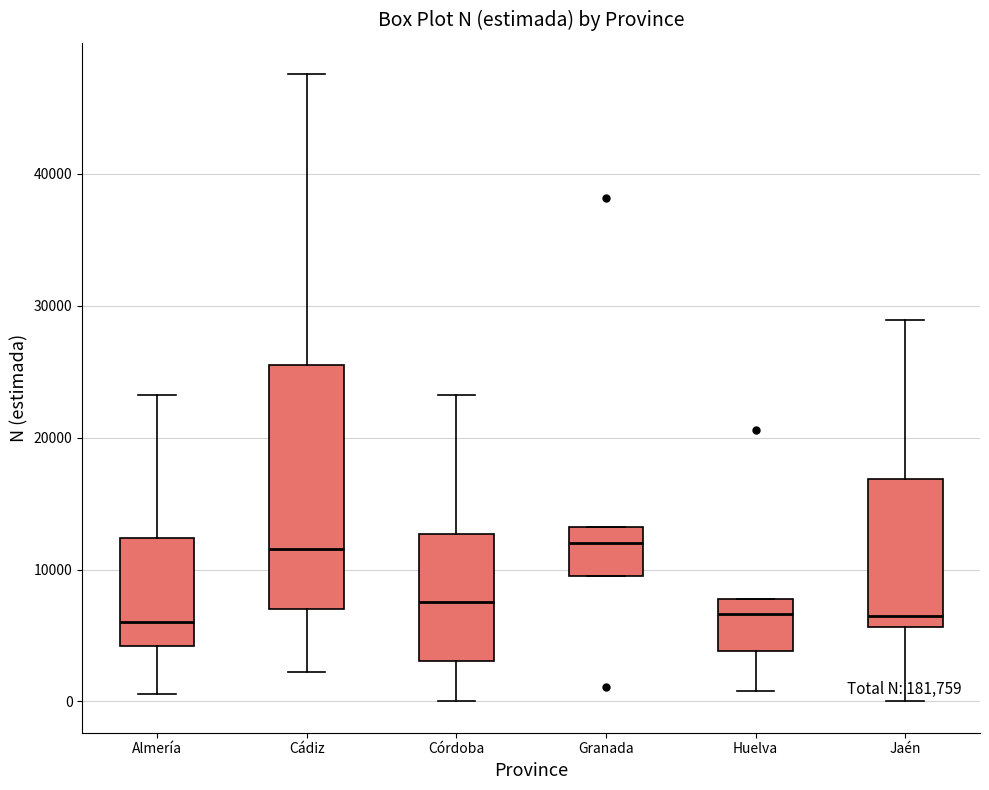

Reading left to right, transcribe this box plot: for each box, give where its median line is, the range the box spans, and where its two whiskers end, as read against the y-axis. The values are not printed on the chart, so give them approximately, as read against the axis.

Almería: median 6000, box 4000 to 12000, whiskers 1000 to 23000
Cádiz: median 12000, box 7000 to 25000, whiskers 2000 to 48000
Córdoba: median 8000, box 3000 to 13000, whiskers 0 to 23000
Granada: median 12000, box 9000 to 13000, whiskers 9000 to 13000
Huelva: median 7000, box 4000 to 8000, whiskers 1000 to 8000
Jaén: median 6000 (just above the box's lower edge), box 6000 to 17000, whiskers 0 to 29000